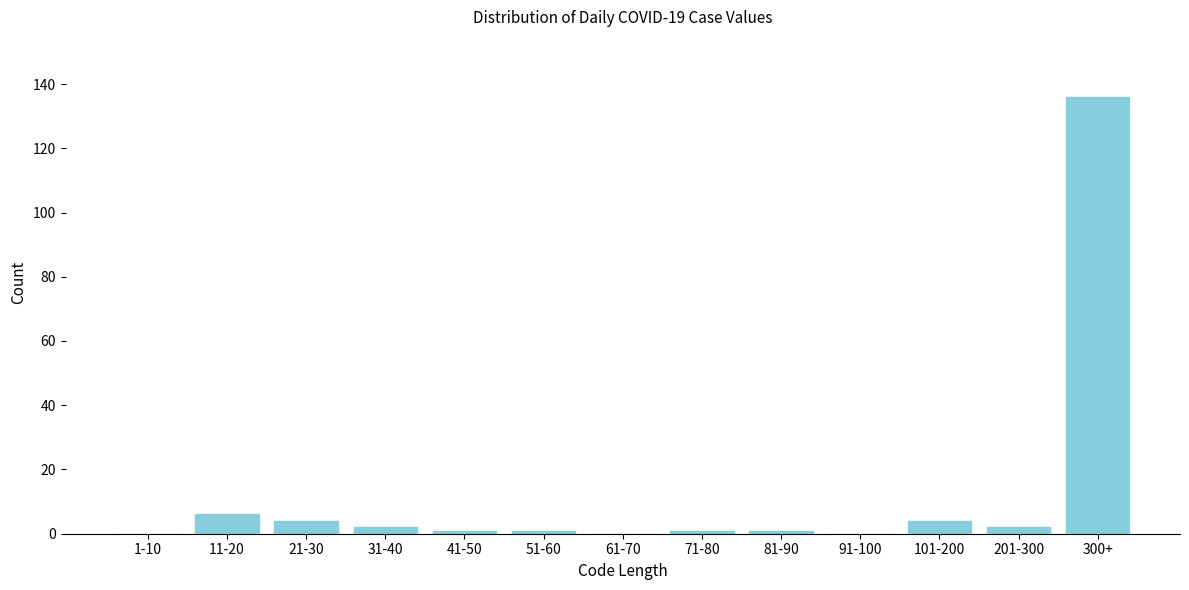

Reading left to right, list all the values displayed in this chart.

1-10=0	11-20=6	21-30=4	31-40=2	41-50=1	51-60=1	61-70=0	71-80=1	81-90=1	91-100=0	101-200=4	201-300=2	300+=136